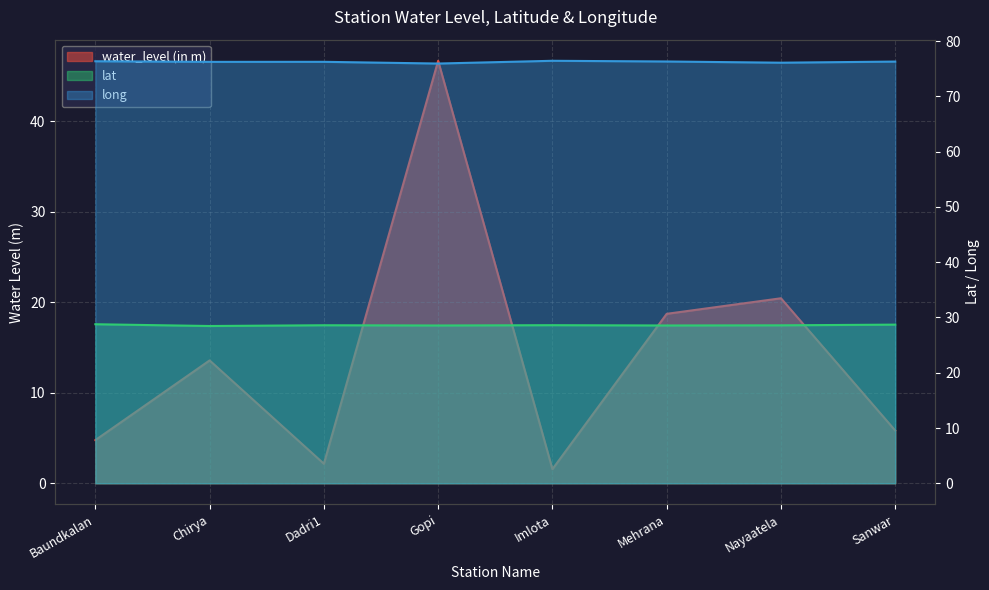

What is the difference between the highest and lowest values at Mehrana?

57.6